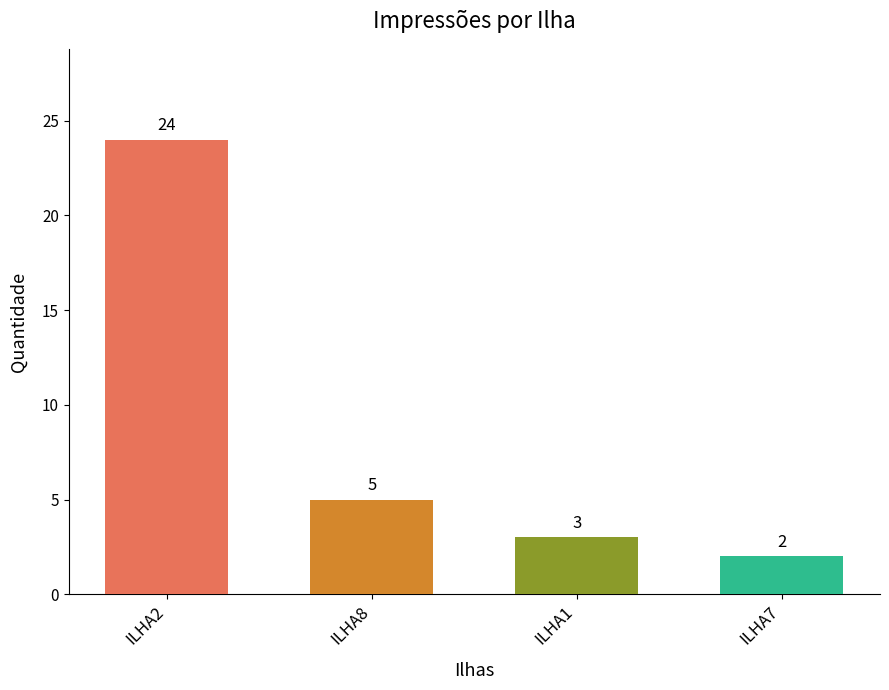

Is it true that the value at ILHA2 is 10?

False